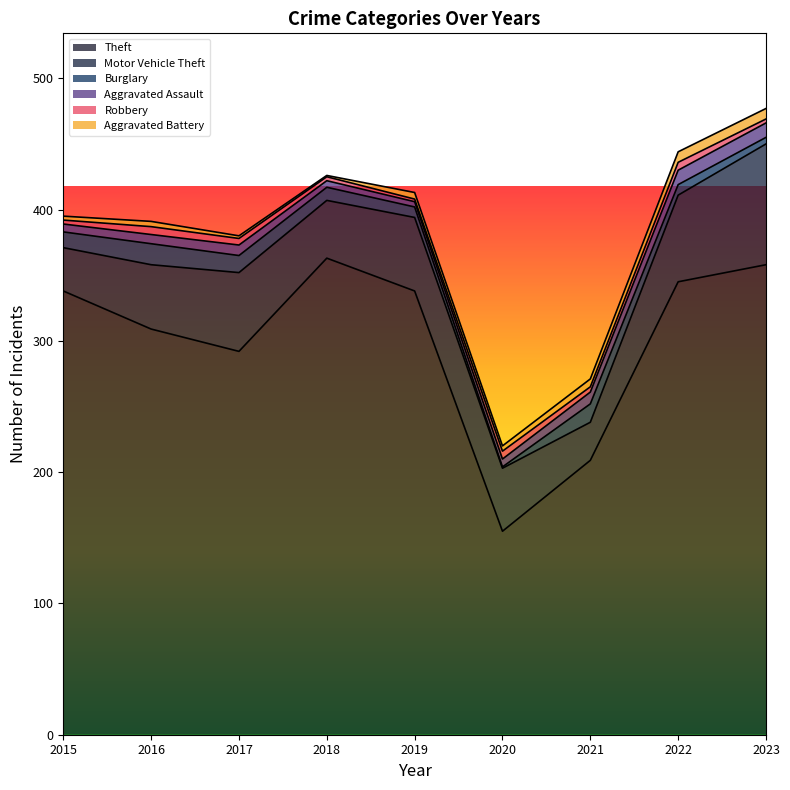

Read the Motor Vehicle Theft value at 2019, to the nearest 10.

60